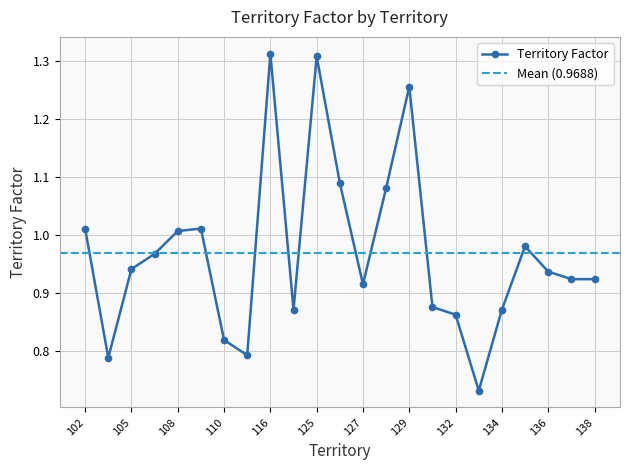

Count the number of data series in this chart.

1